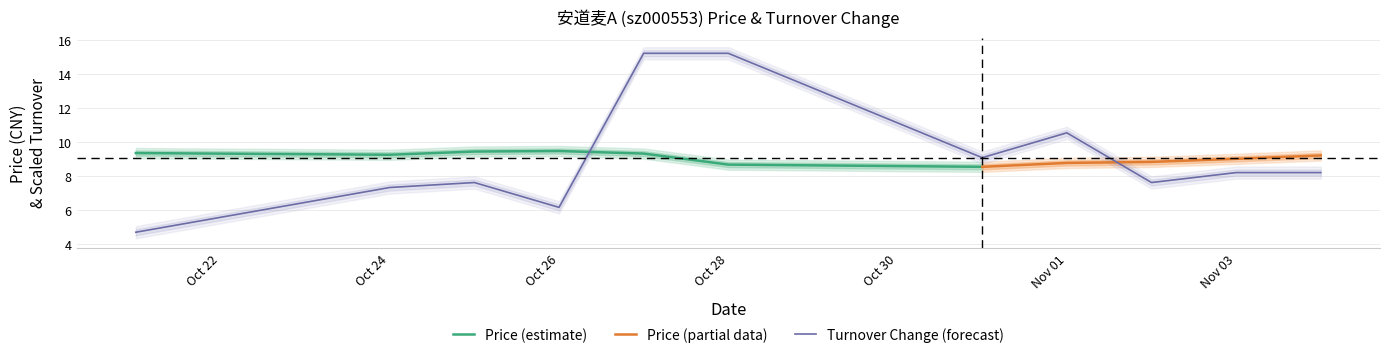

What is the lowest value of the Turnover Change (forecast) series?

4.7